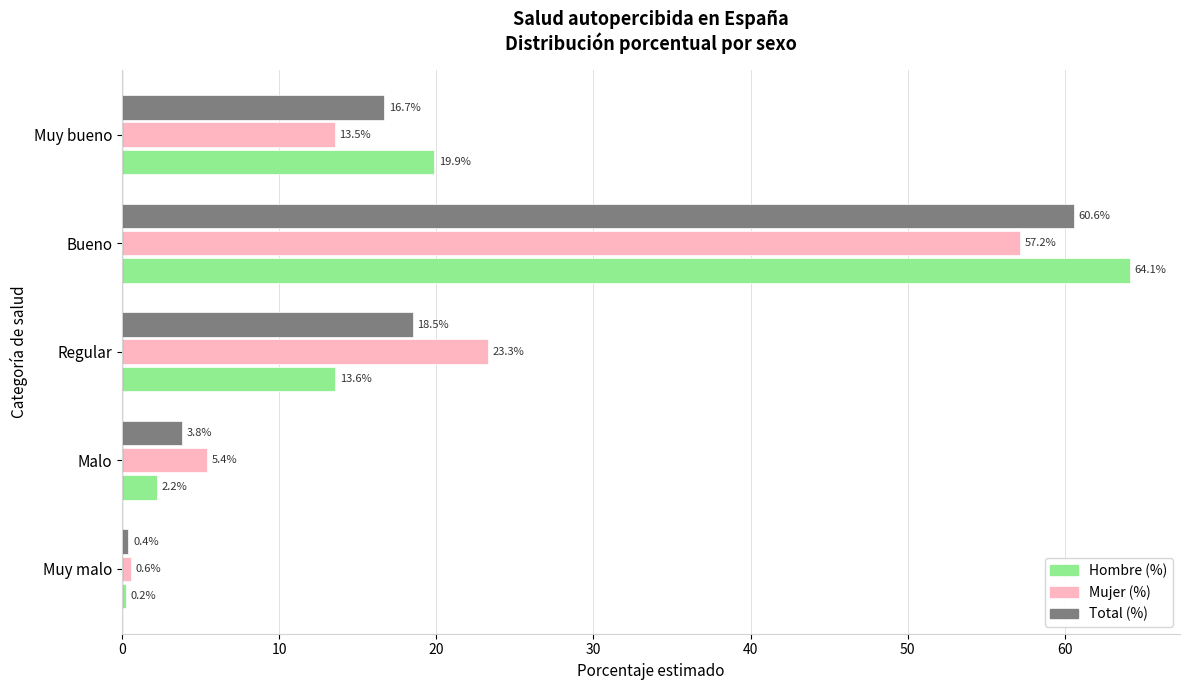

How many categories are shown in the chart?

5